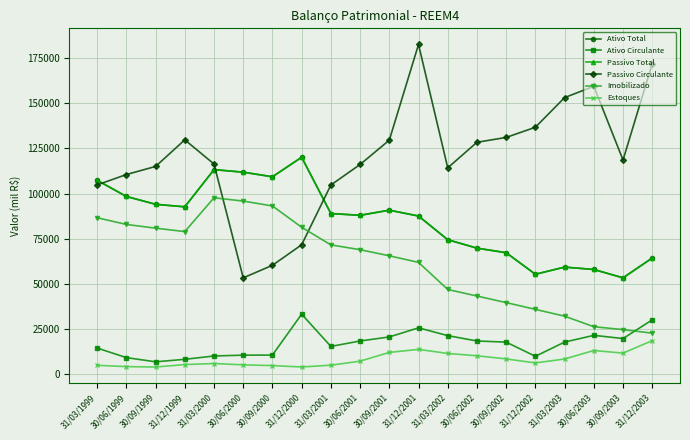

At which category does the chart reach its peak across all series?

31/12/2001